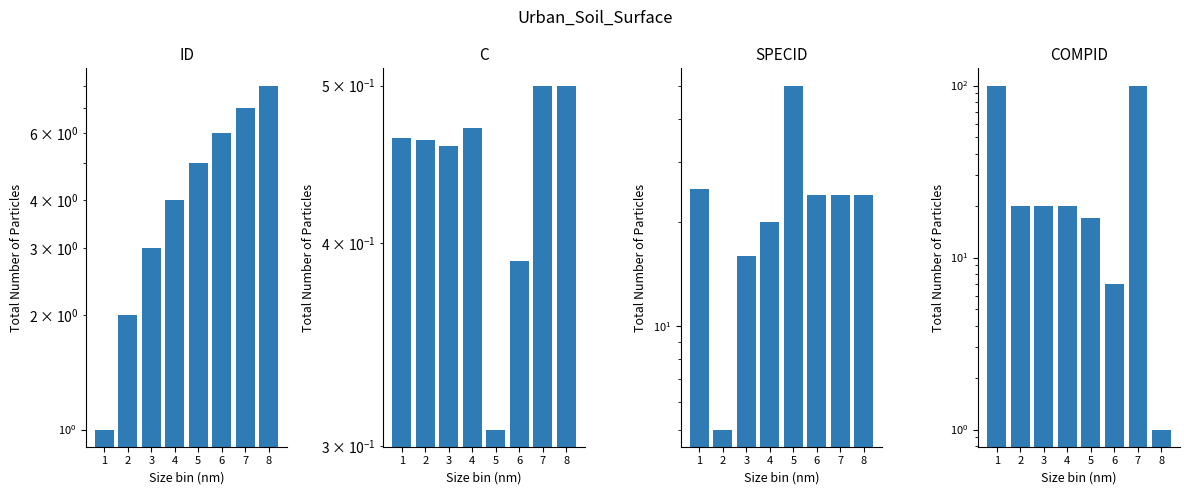

Where does the ID series first go above 5?

6